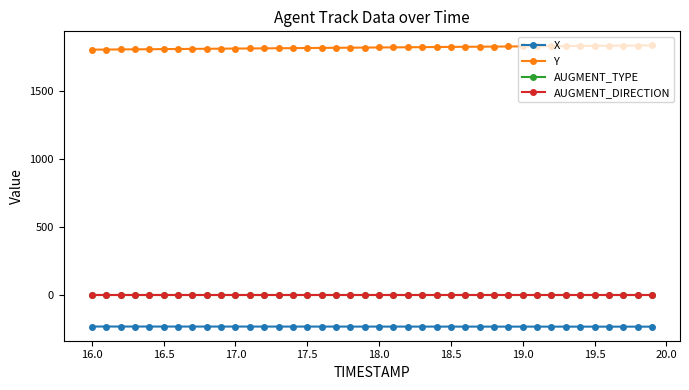

True or false: AUGMENT_DIRECTION and X intersect in this chart.

False